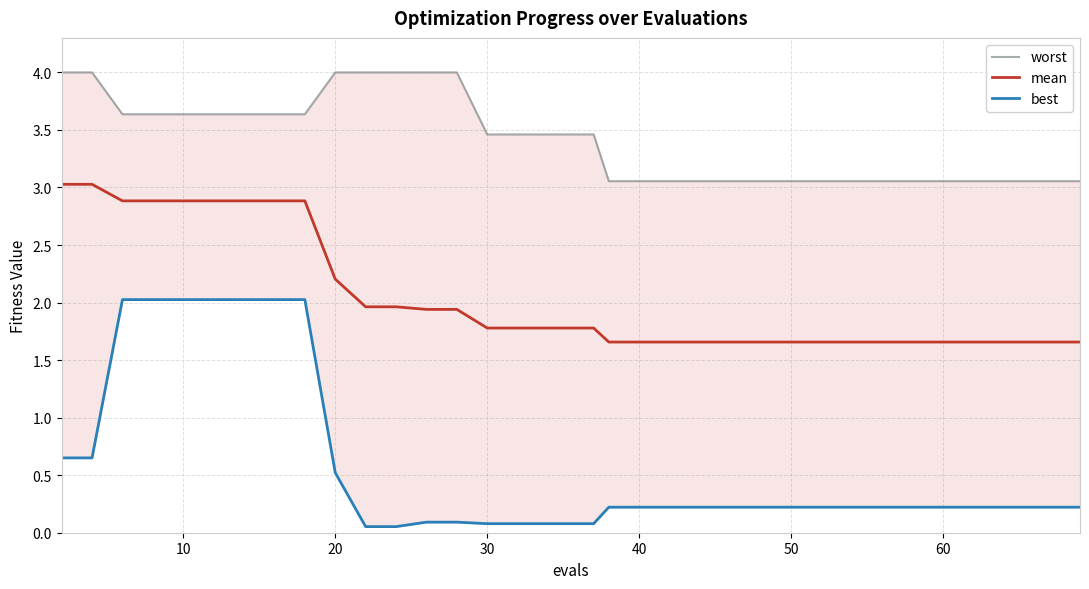

The value of mean at 40 is 0.7. True or false?

False